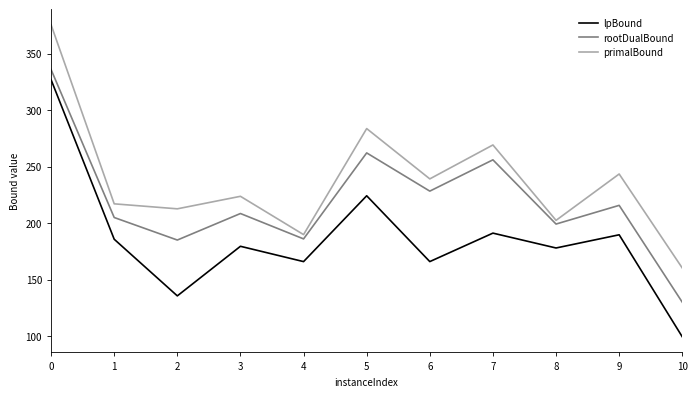

True or false: primalBound and lpBound intersect in this chart.

False